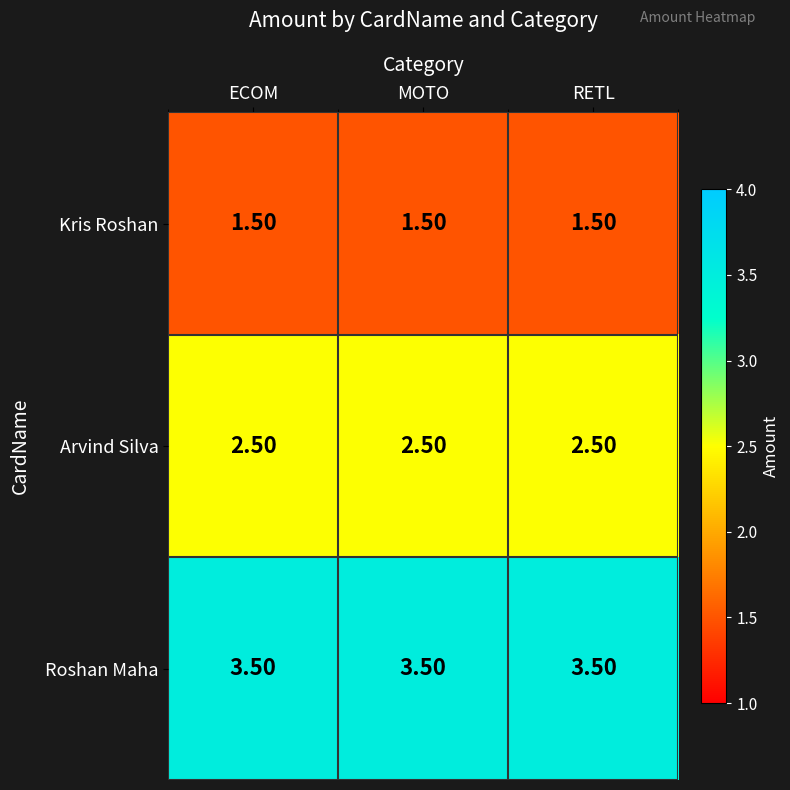

What is the sum of all Arvind Silva values?

7.5